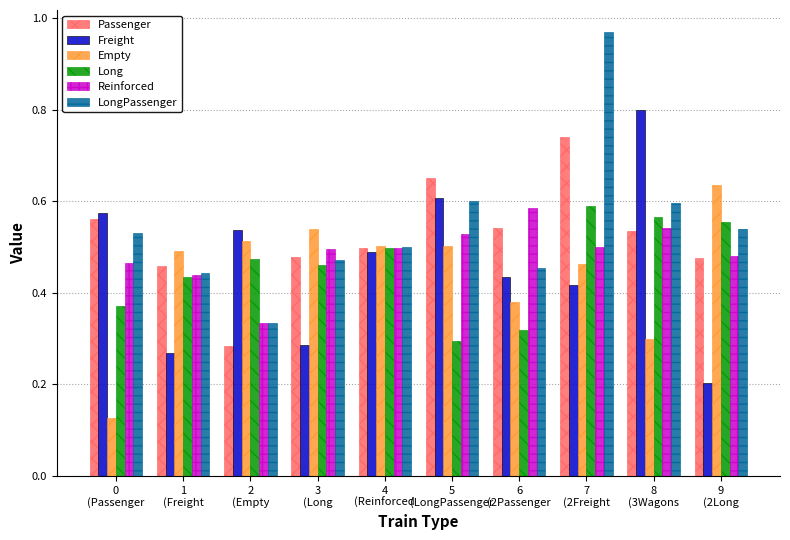

At how many categories does at least one series exceed 0?

10